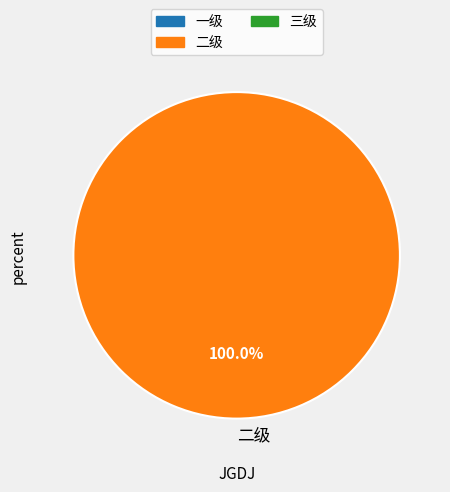

Rank the categories by value from highest to lowest.

二级